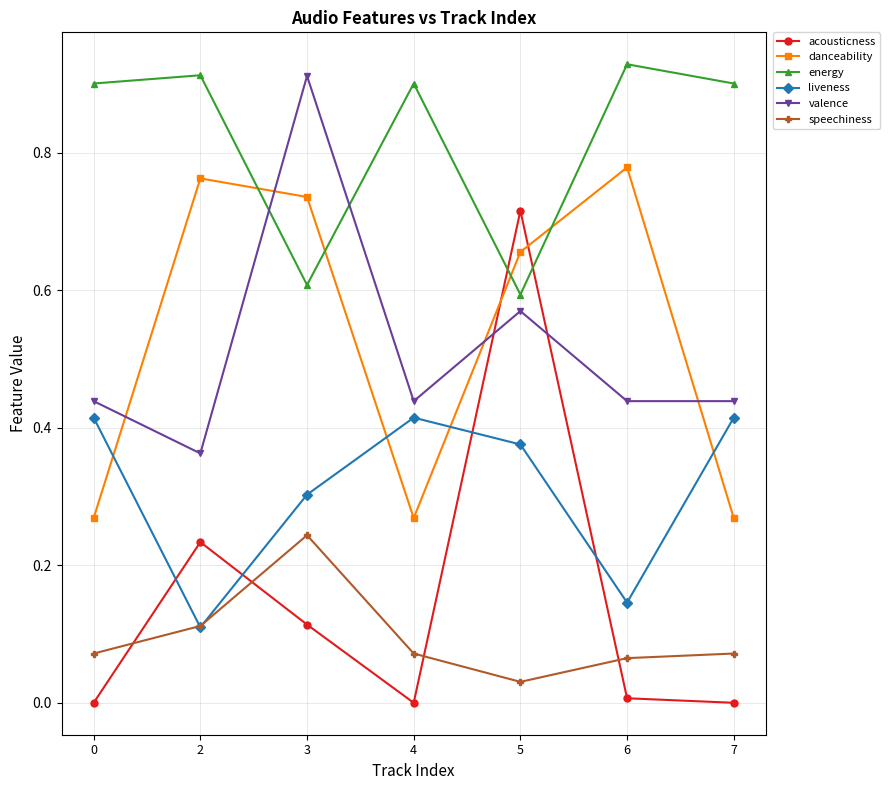

Between which two adjacent categories do danceability and energy first intersect?

2 and 3